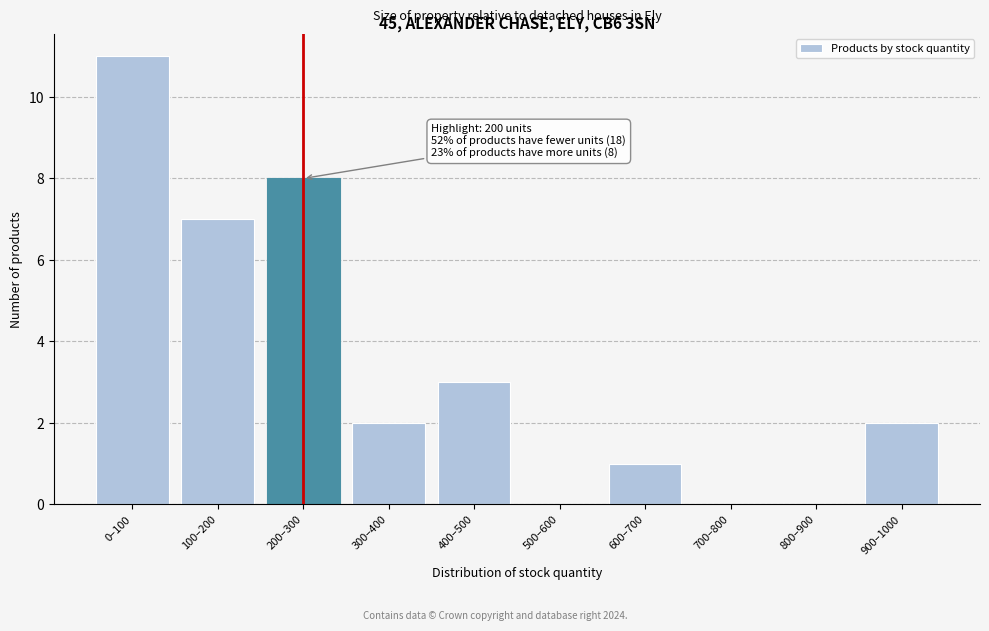

Reading left to right, what are all the values shown in this chart?

0–100=11	100–200=7	200–300=8	300–400=2	400–500=3	500–600=0	600–700=1	700–800=0	800–900=0	900–1000=2